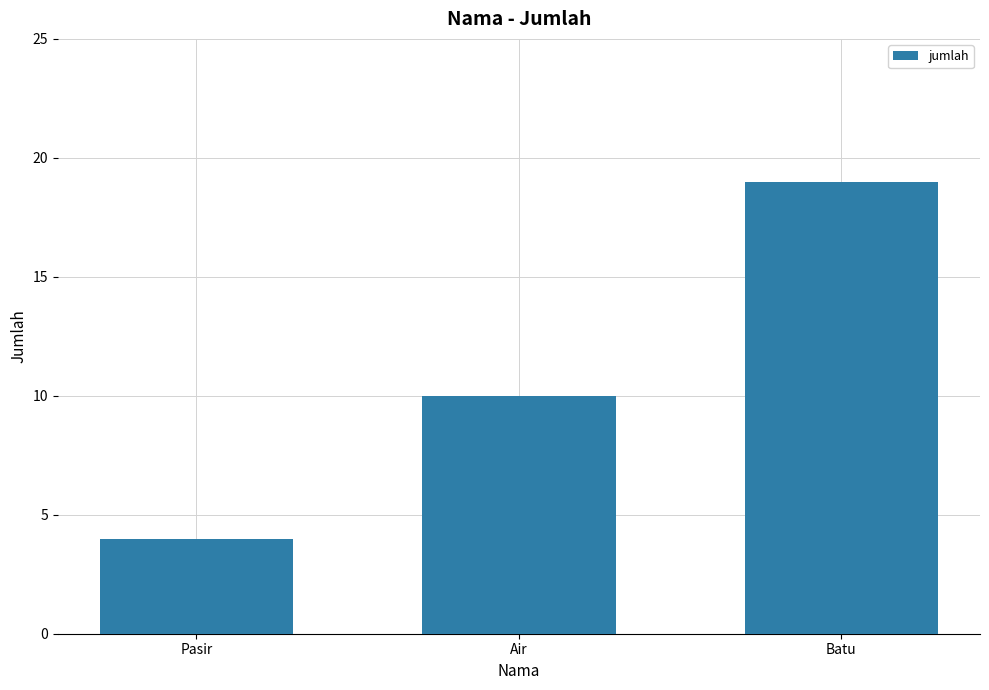

Count the number of categories in the chart.

3